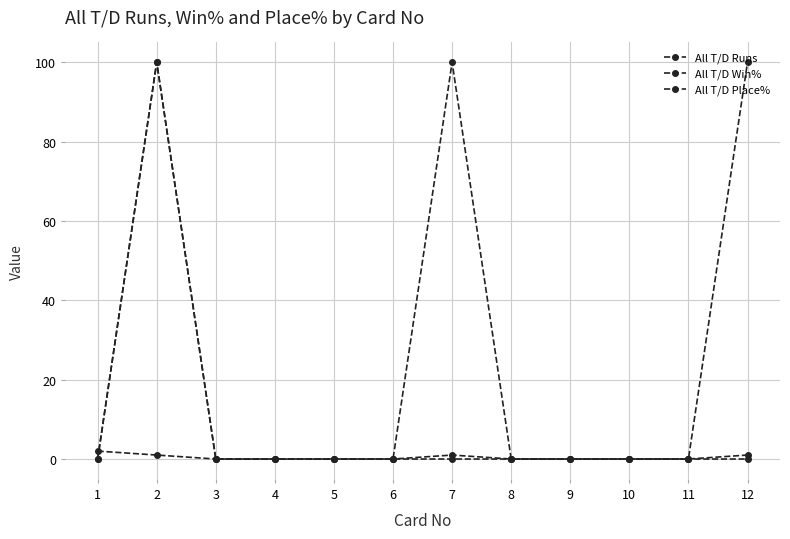

Reading right to left, transcribe all the data shown in this chart.

All T/D Runs: 1	0	0	0	0	1	0	0	0	0	1	2
All T/D Win%: 0	0	0	0	0	0	0	0	0	0	100	0
All T/D Place%: 100	0	0	0	0	100	0	0	0	0	100	0